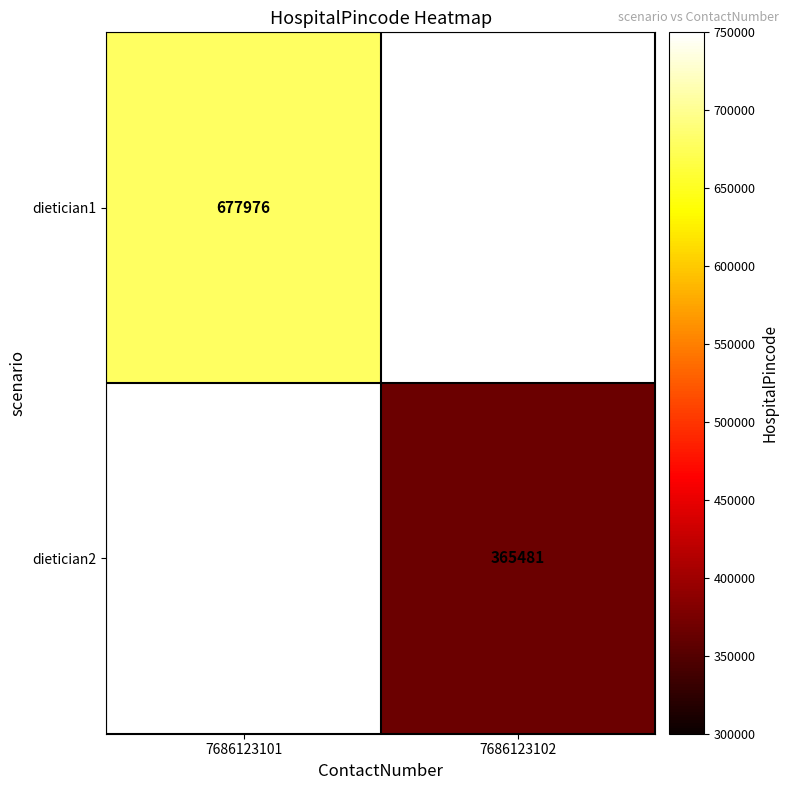

How many series are shown in this chart?

2